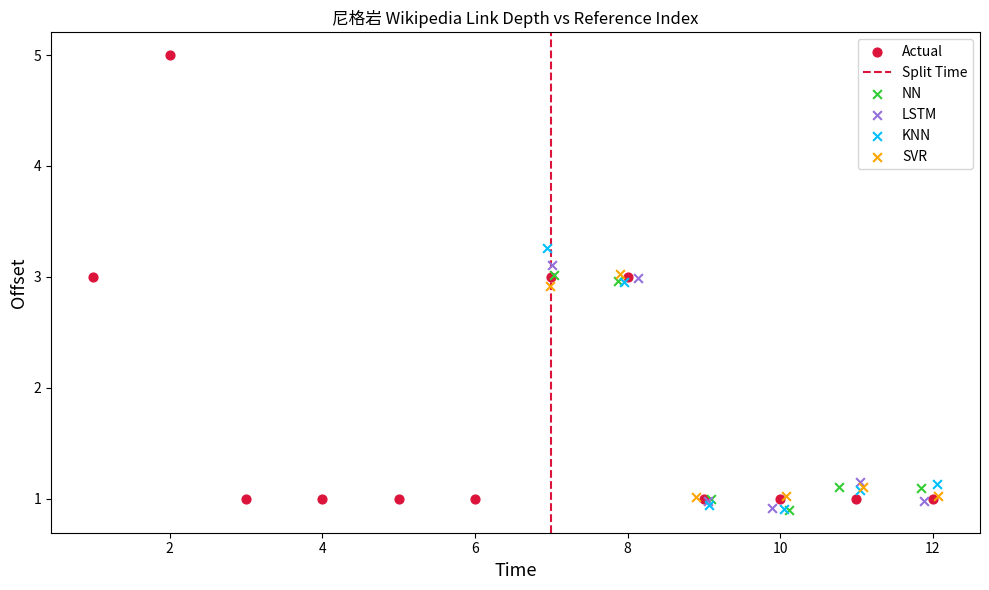

Which series contains the highest Y value?

Actual